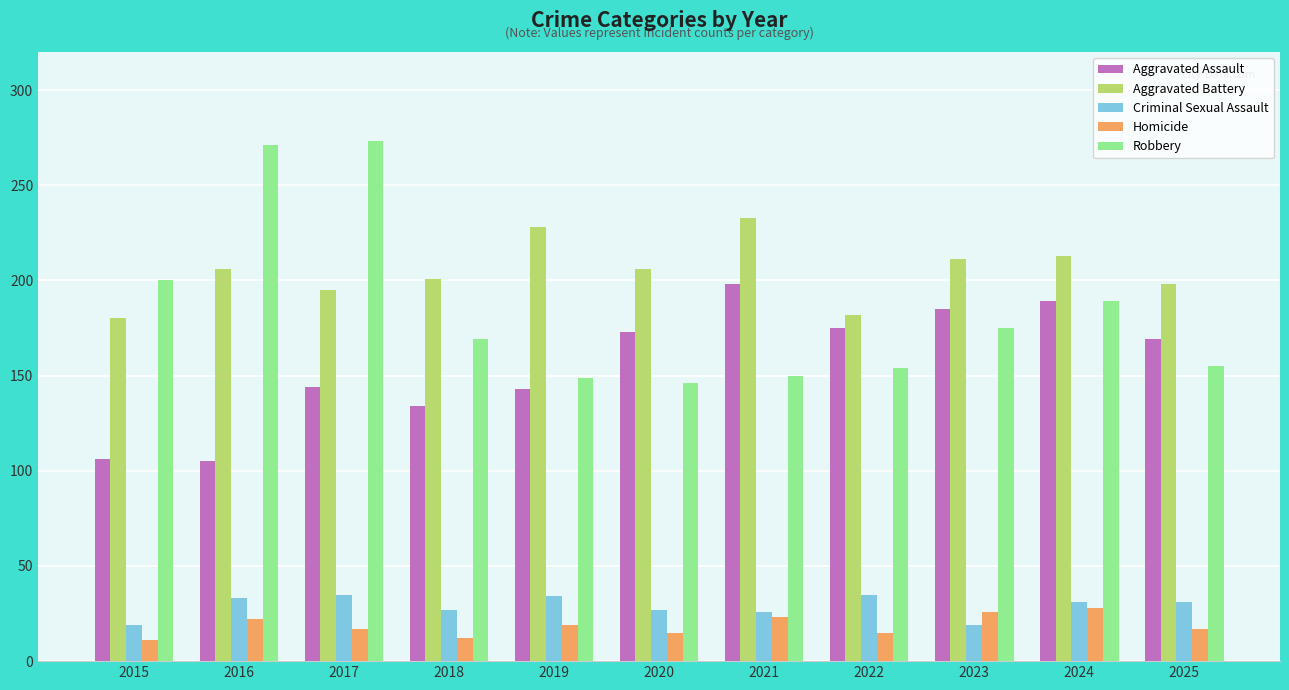

Which series has the largest total across all categories?

Aggravated Battery